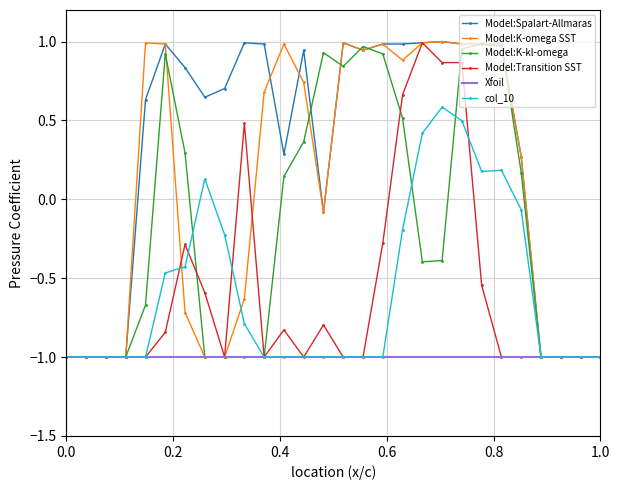

Which series has the largest total across all categories?

Model:Spalart-Allmaras